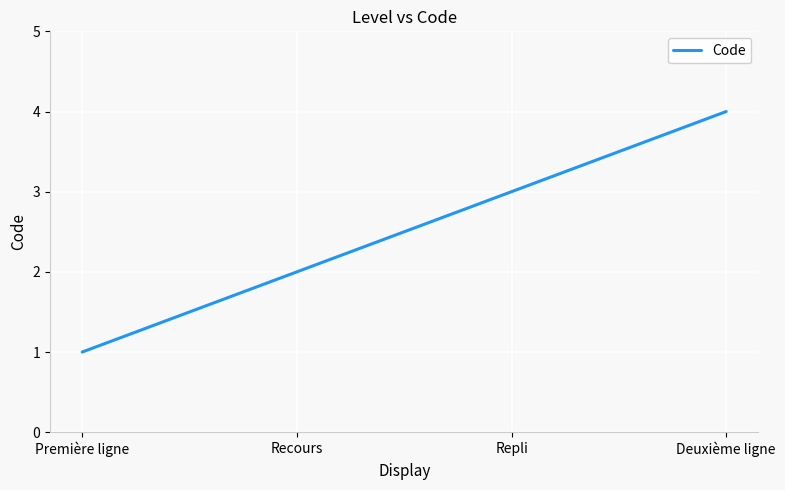

Between Recours and Deuxième ligne, which is larger?

Deuxième ligne